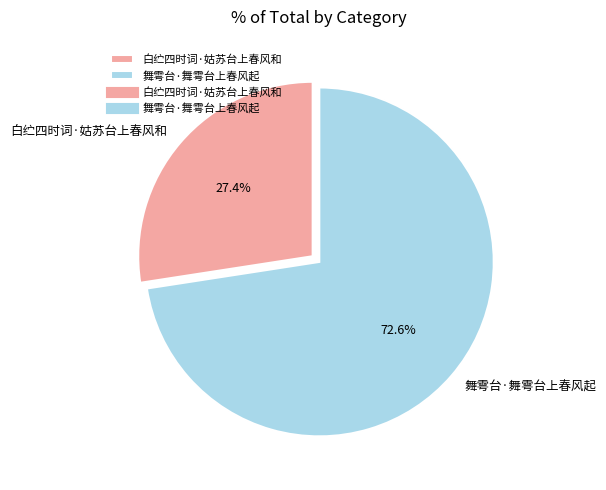

To the nearest percent, what is the average slice percentage?

50%